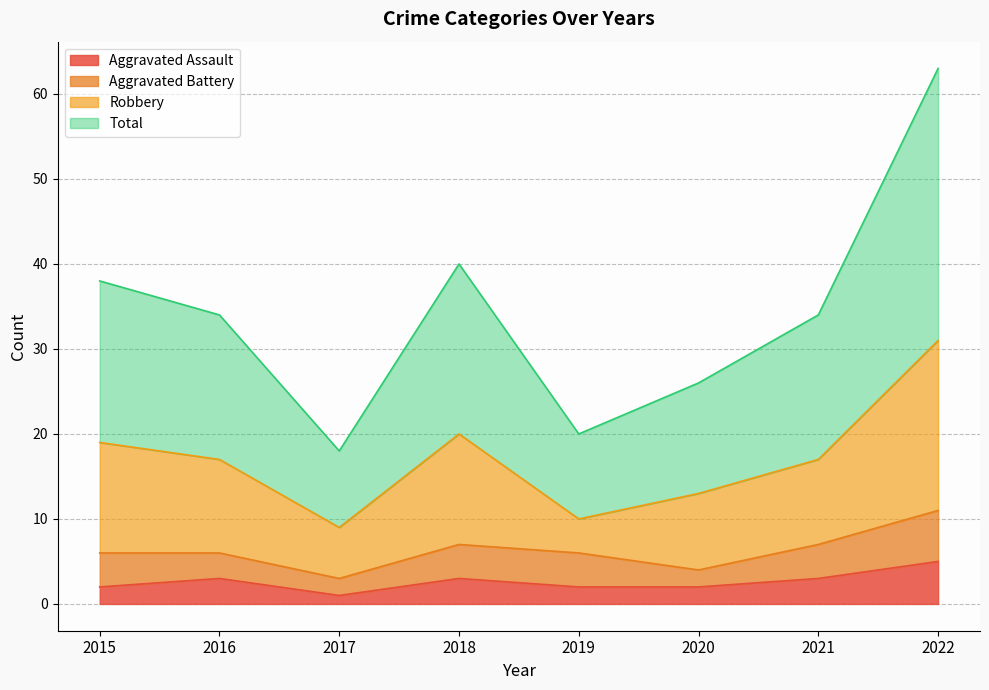

What is the difference between the second highest and second lowest values in the Total series?

20